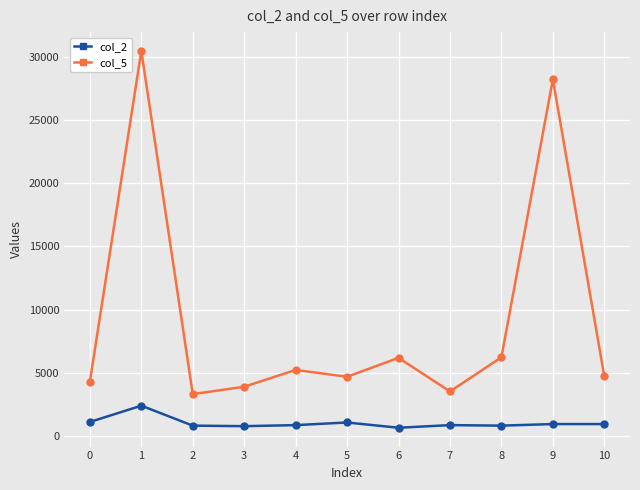

What is the average value of the col_2 series?

996